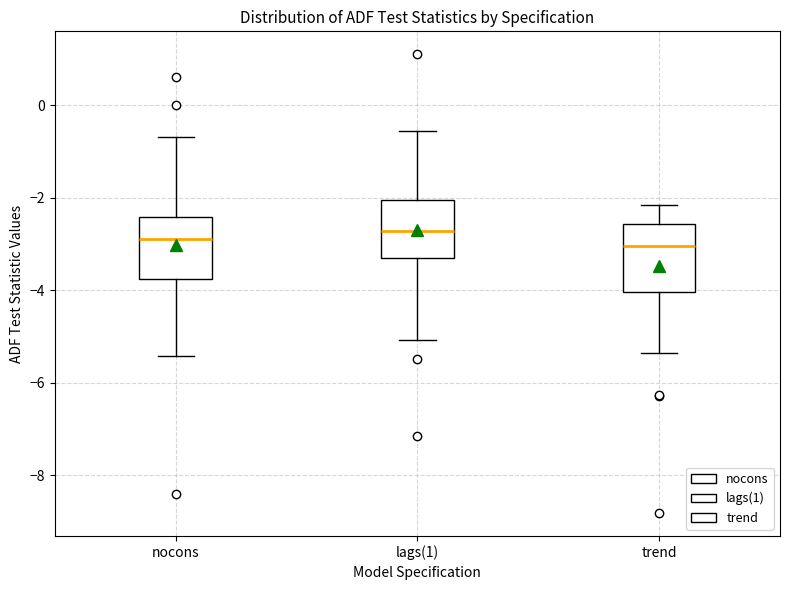

Where does the median line of the box for lags(1) sit on the y-axis? The values are not printed on the chart, so give them approximately, as read against the axis.

-2.8